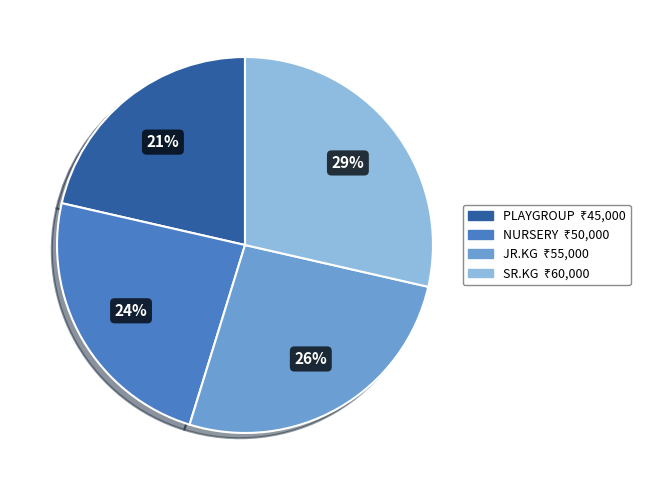

Is there a majority slice in this chart?

No